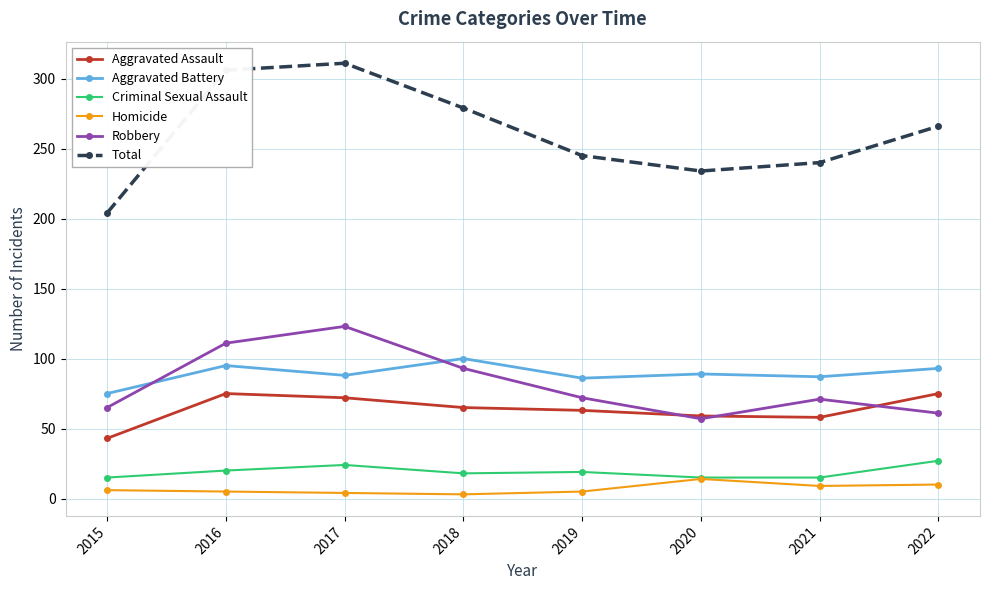

What is the minimum value shown in the chart?

3